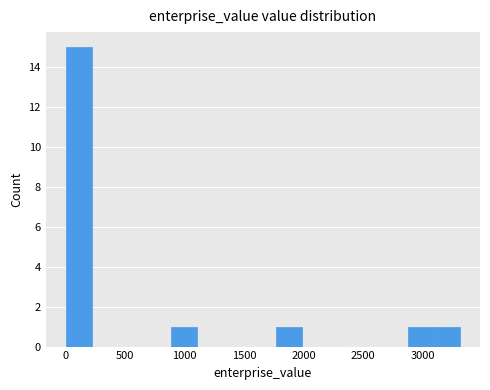

What is the height of the bar covering 0 to 200 on the x-axis? Neither the bar edges nor the heights are printed on the chart, so give them approximately, as read against the axes.

15